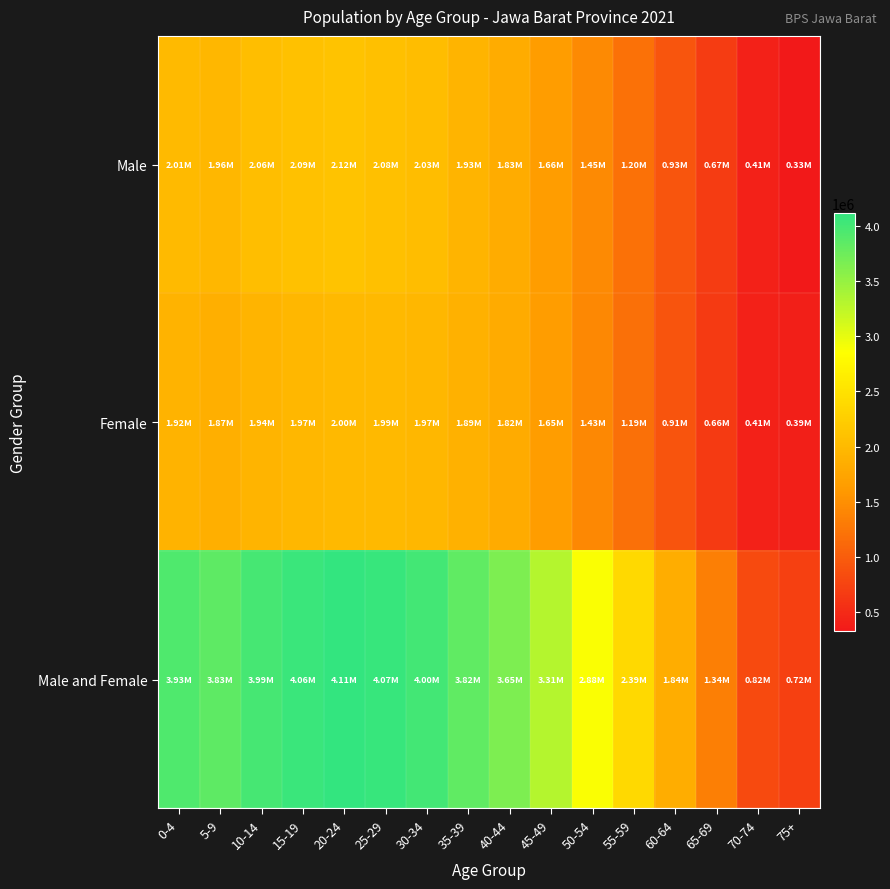

Reading right to left, what are all the values shown in this chart?

Male: 75+=328428	70-74=405161	65-69=674637	60-64=932024	55-59=1203322	50-54=1445596	45-49=1659088	40-44=1829404	35-39=1929373	30-34=2029000	25-29=2082042	20-24=2116181	15-19=2093556	10-14=2058007	5-9=1960440	0-4=2012721
Female: 75+=390503	70-74=414630	65-69=663395	60-64=912492	55-59=1191203	50-54=1433997	45-49=1654056	40-44=1816501	35-39=1892209	30-34=1969270	25-29=1990717	20-24=1997517	15-19=1968246	10-14=1936118	5-9=1874123	0-4=1918445
Male and Female: 75+=718931	70-74=819791	65-69=1338032	60-64=1844516	55-59=2394525	50-54=2879593	45-49=3313144	40-44=3645905	35-39=3821582	30-34=3998270	25-29=4072759	20-24=4113698	15-19=4061802	10-14=3994125	5-9=3834563	0-4=3931166